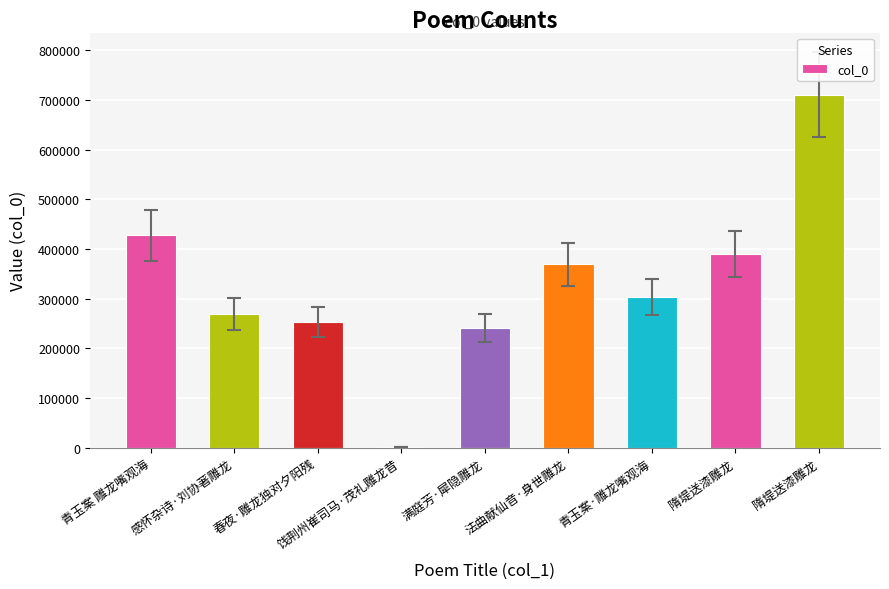

Which label corresponds to the smallest value in the chart?

饯荆州崔司马·茂礼雕龙昔